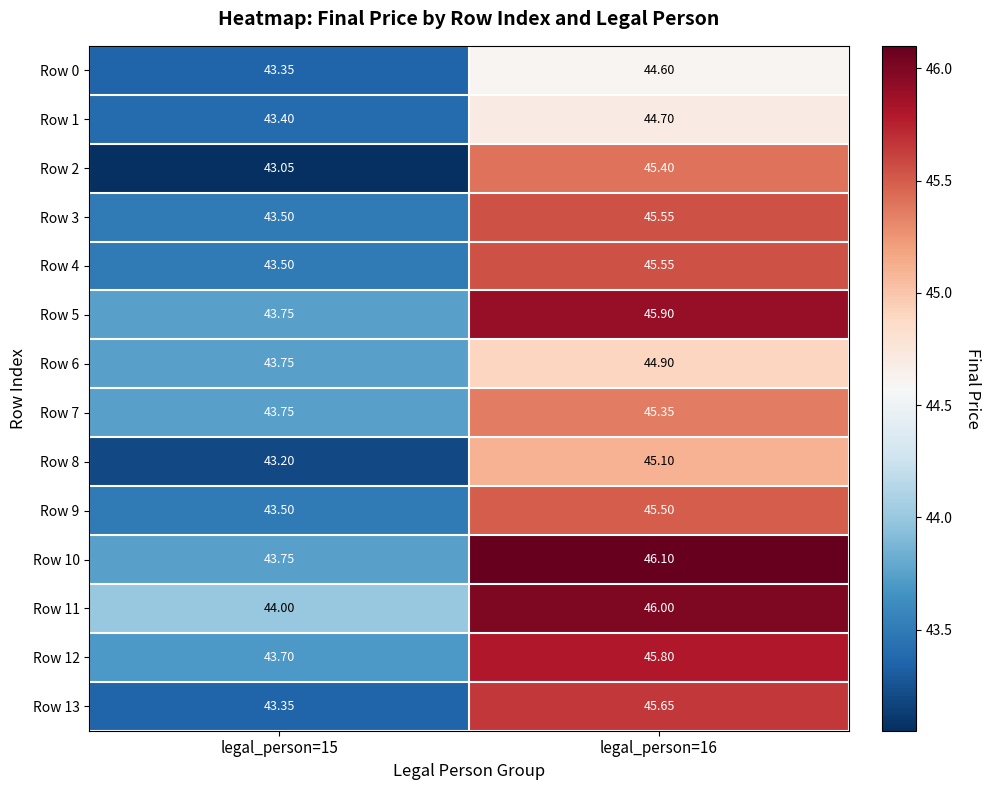

Is the value of Row 1 at legal_person=16 greater than the value of Row 10 at legal_person=15?

Yes